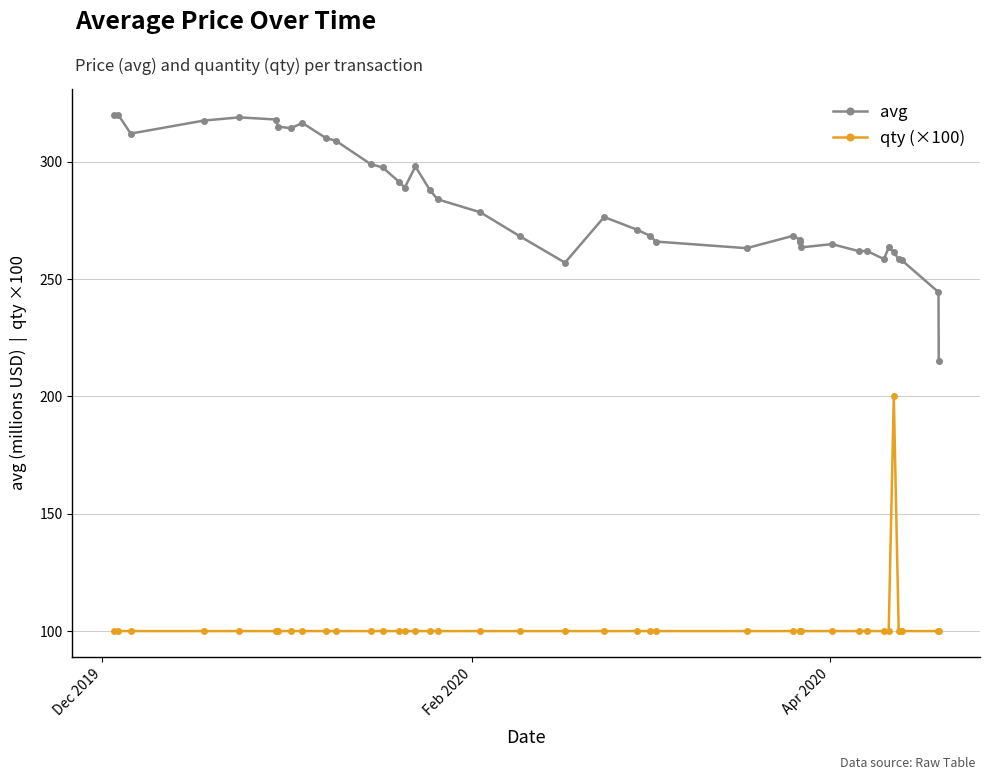

What is the value of the qty (×100) point at the 34th from the left?

100.0